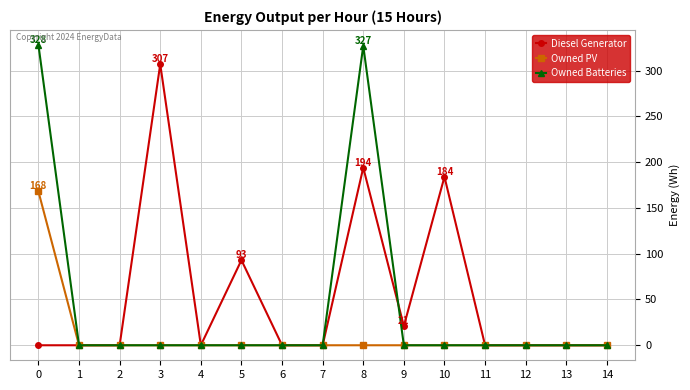

At which category is the sum across all series the highest?

8